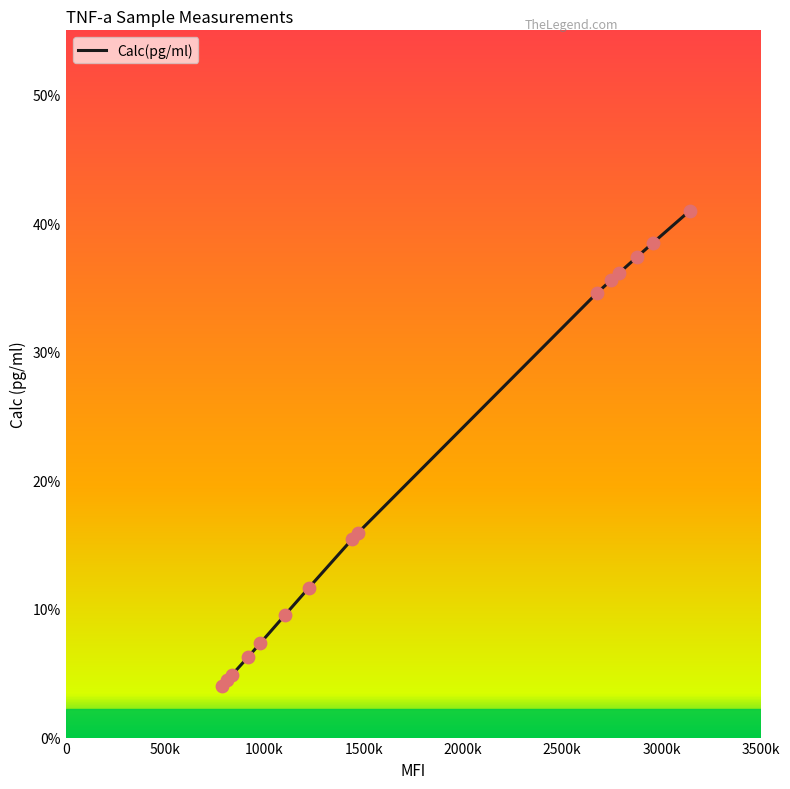

What is the difference between the maximum and minimum values?

36.9